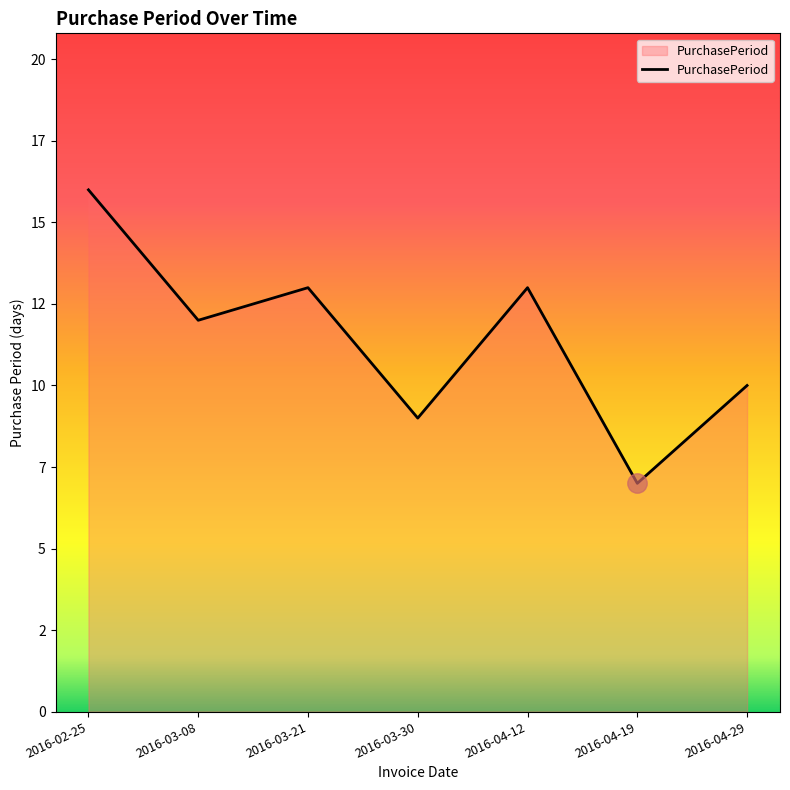

Which label corresponds to the smallest value in the chart?

2016-04-19